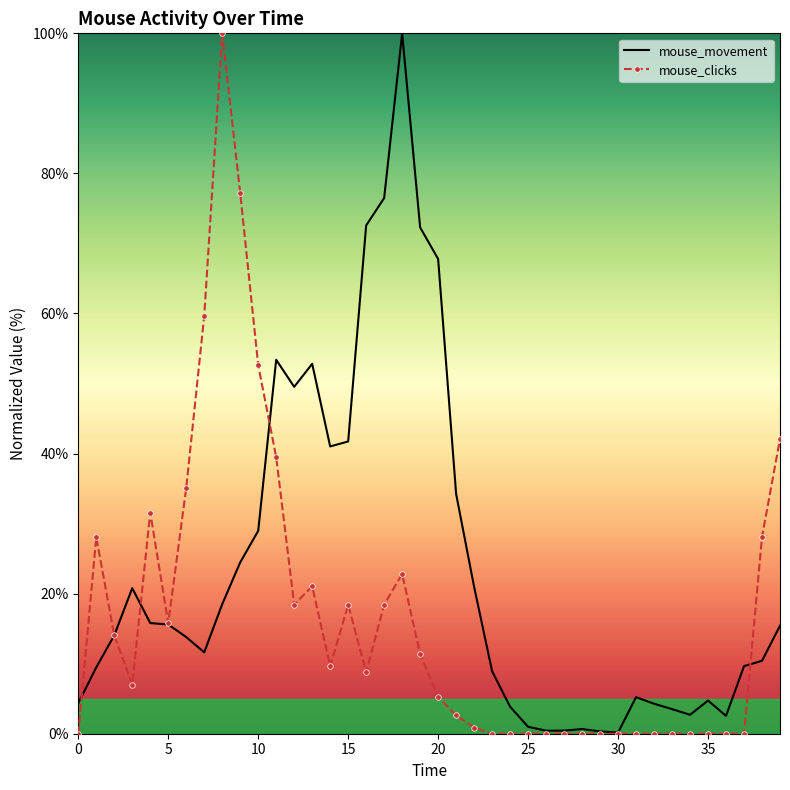

Which series has the largest total across all categories?

mouse_movement